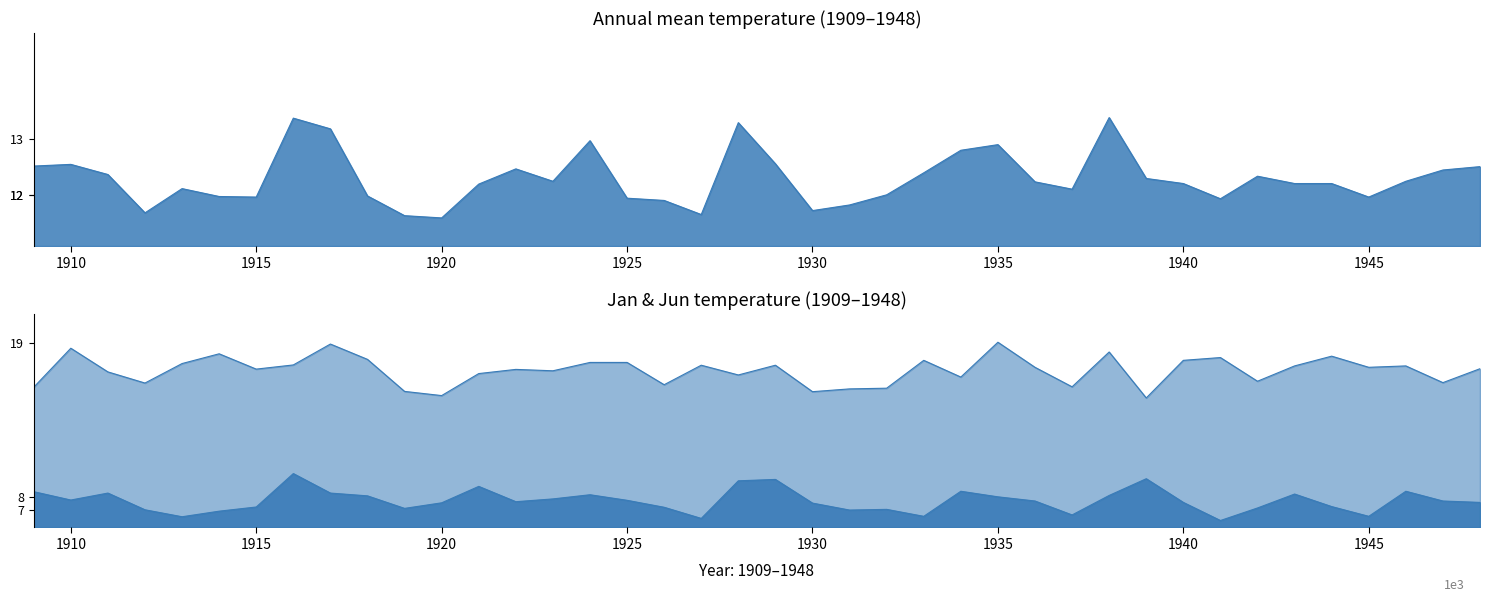

Reading left to right, transcribe all the data shown in this chart.

Annual: 1909=12.5	1910=12.6	1911=12.4	1912=11.7	1913=12.1	1914=12.0	1915=12.0	1916=13.4	1917=13.2	1918=12.0	1919=11.6	1920=11.6	1921=12.2	1922=12.5	1923=12.2	1924=13.0	1925=11.9	1926=11.9	1927=11.7	1928=13.3	1929=12.6	1930=11.7	1931=11.8	1932=12.0	1933=12.4	1934=12.8	1935=12.9	1936=12.2	1937=12.1	1938=13.4	1939=12.3	1940=12.2	1941=11.9	1942=12.3	1943=12.2	1944=12.2	1945=12.0	1946=12.2	1947=12.4	1948=12.5
Jan: 1909=15.8	1910=18.6	1911=16.9	1912=16.1	1913=17.6	1914=18.2	1915=17.1	1916=17.4	1917=18.9	1918=17.9	1919=15.6	1920=15.2	1921=16.8	1922=17.1	1923=17.0	1924=17.6	1925=17.6	1926=16.0	1927=17.4	1928=16.7	1929=17.4	1930=15.5	1931=15.7	1932=15.8	1933=17.8	1934=16.6	1935=19.1	1936=17.3	1937=15.9	1938=18.4	1939=15.1	1940=17.8	1941=18.0	1942=16.3	1943=17.4	1944=18.1	1945=17.3	1946=17.4	1947=16.2	1948=17.2
Jun: 1909=8.3	1910=7.8	1911=8.2	1912=7.0	1913=6.5	1914=7.0	1915=7.2	1916=9.7	1917=8.2	1918=8.1	1919=7.2	1920=7.5	1921=8.7	1922=7.6	1923=7.8	1924=8.1	1925=7.7	1926=7.2	1927=6.4	1928=9.1	1929=9.2	1930=7.5	1931=7.0	1932=7.1	1933=6.6	1934=8.4	1935=8.0	1936=7.7	1937=6.7	1938=8.1	1939=9.3	1940=7.6	1941=6.3	1942=7.2	1943=8.2	1944=7.3	1945=6.6	1946=8.4	1947=7.7	1948=7.6